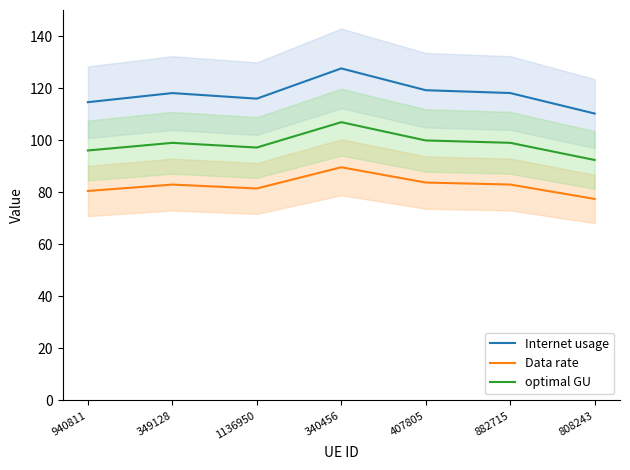

Which label corresponds to the smallest value in the chart?

808243